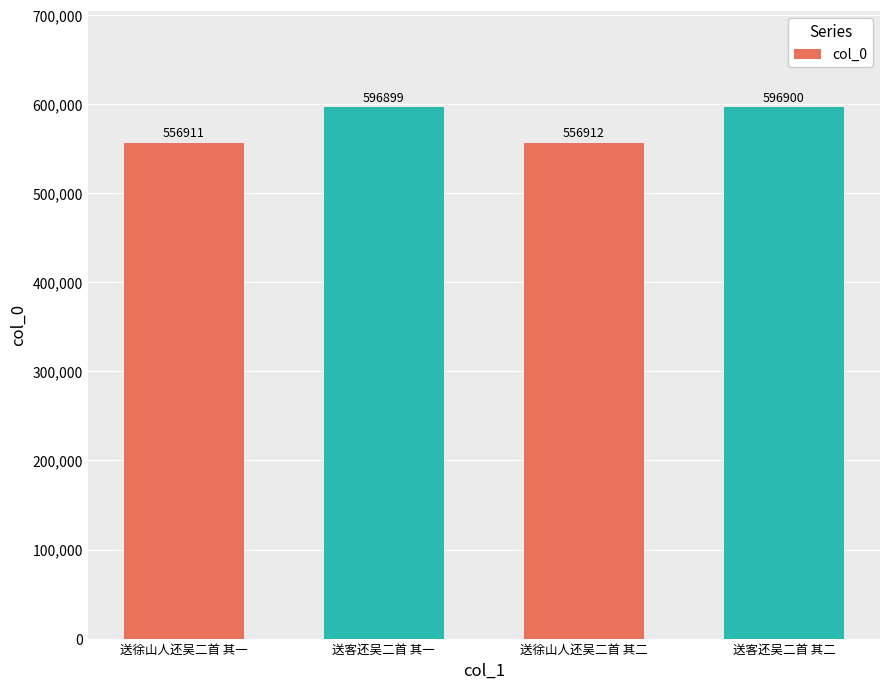

The chart shows a value of 596899 at 送客还吴二首 其一. True or false?

True